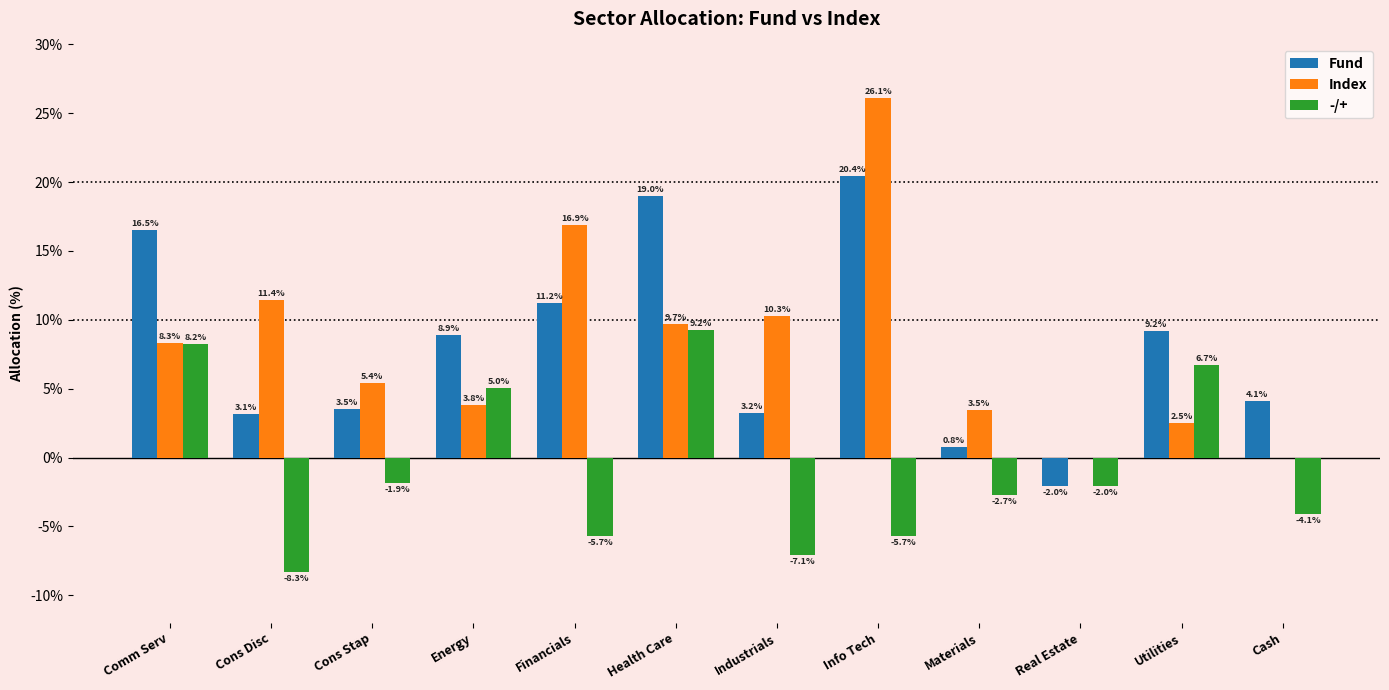

The -/+ series shows -4.8 at Industrials. True or false?

False